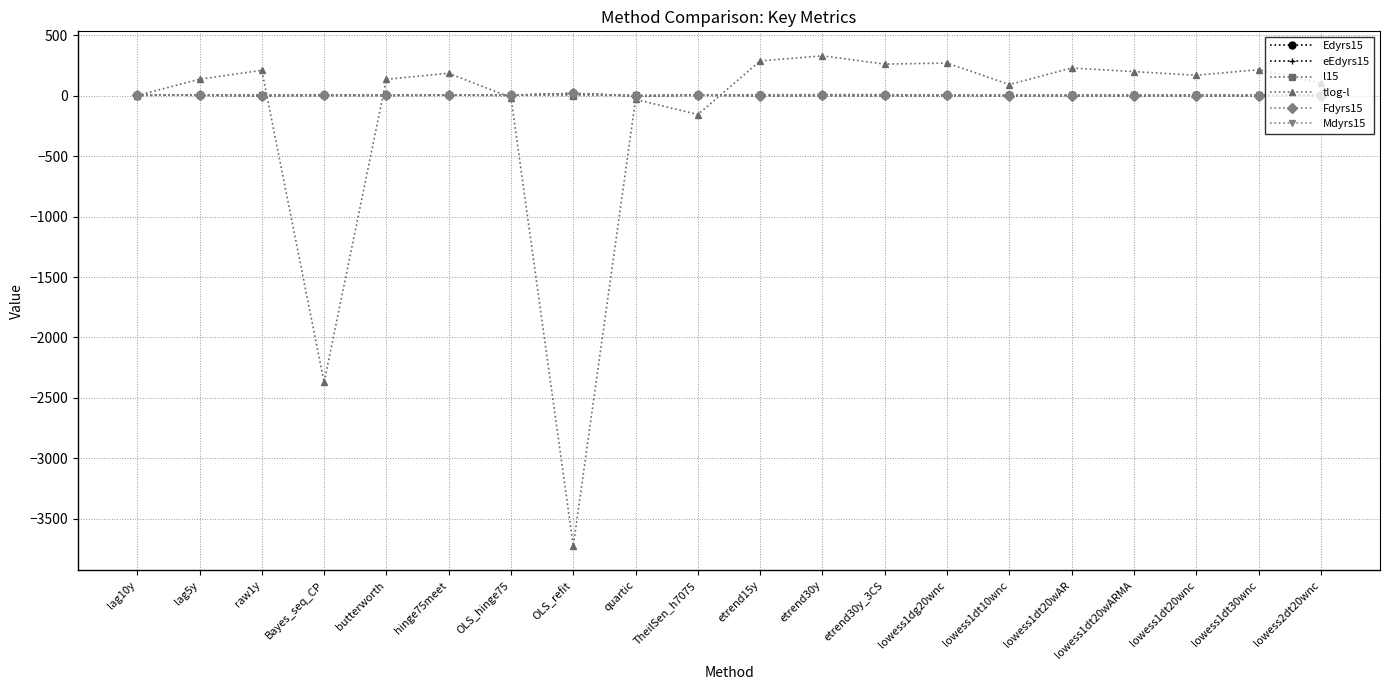

Does the chart have visible grid lines?

Yes